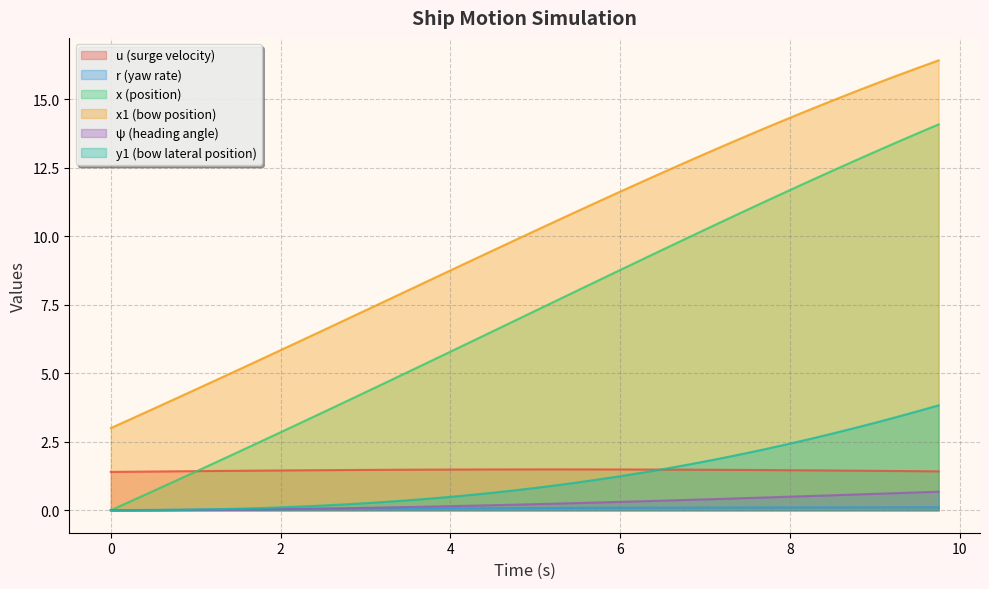

True or false: psi has a value of 0.1 at 4.0.

True